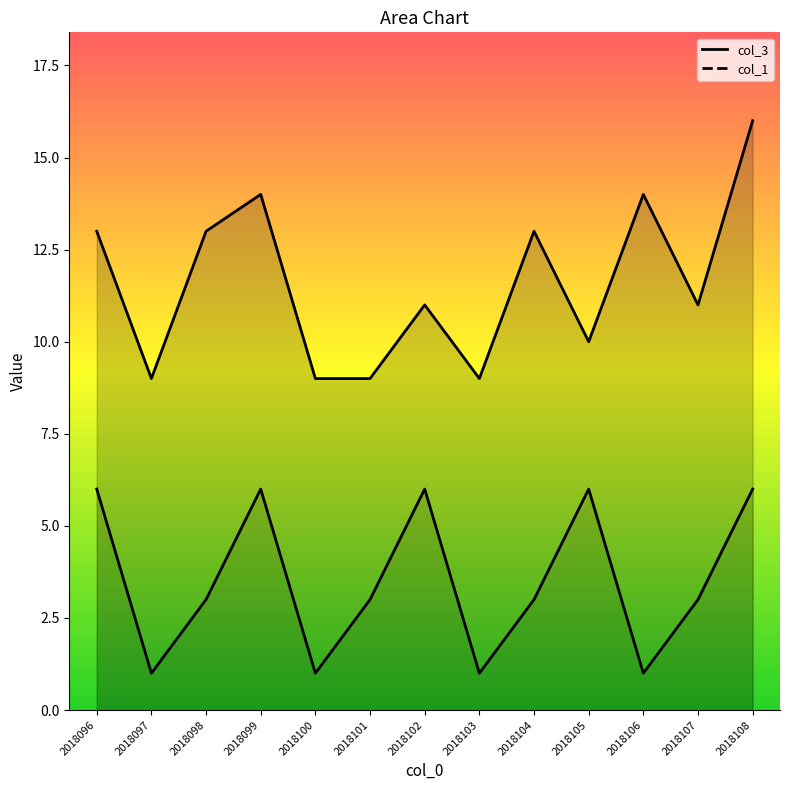

At which label is col_3 closest to 12?

2018096